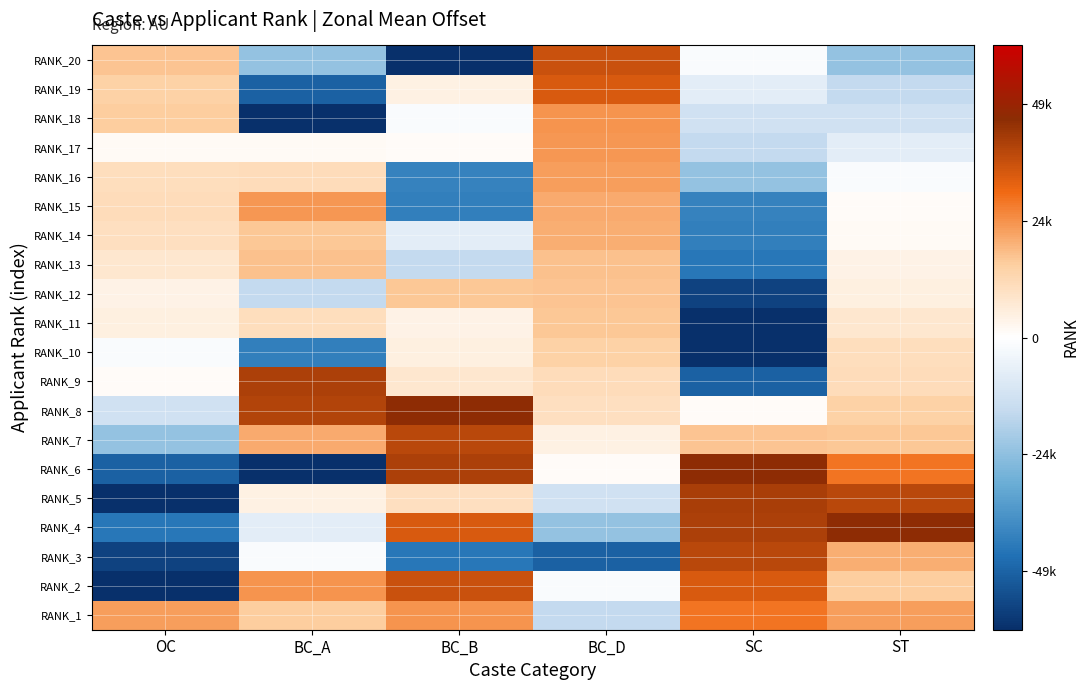

At which category does the chart reach its minimum across all series?

OC